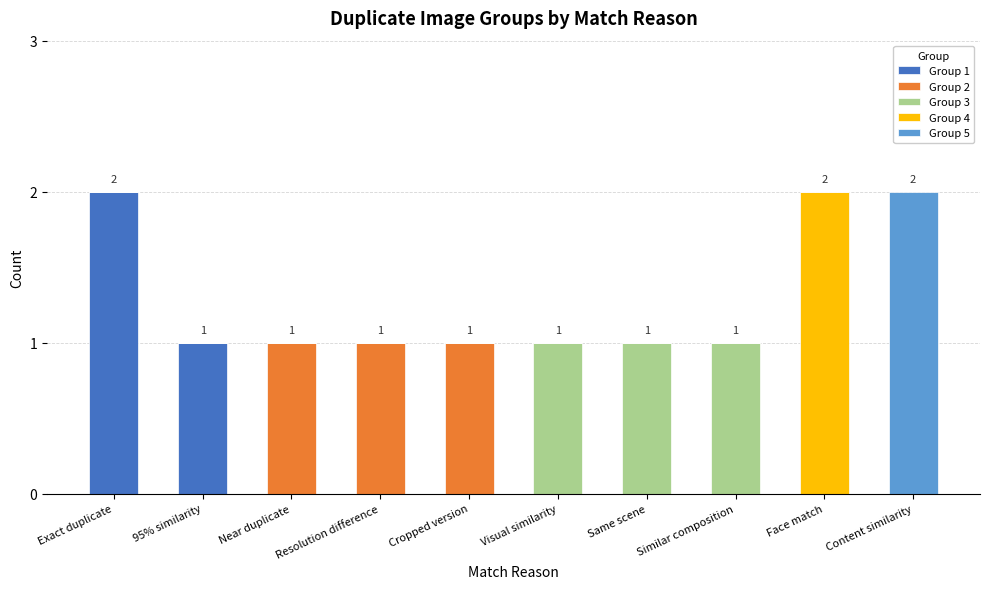

The value of Group 1 at Exact duplicate is 2. True or false?

True